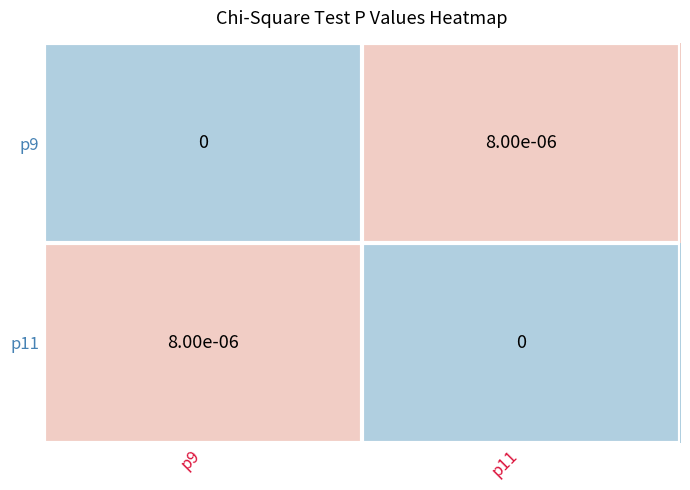

Is the value of p11 at p9 greater than the value of p9 at p9?

Yes